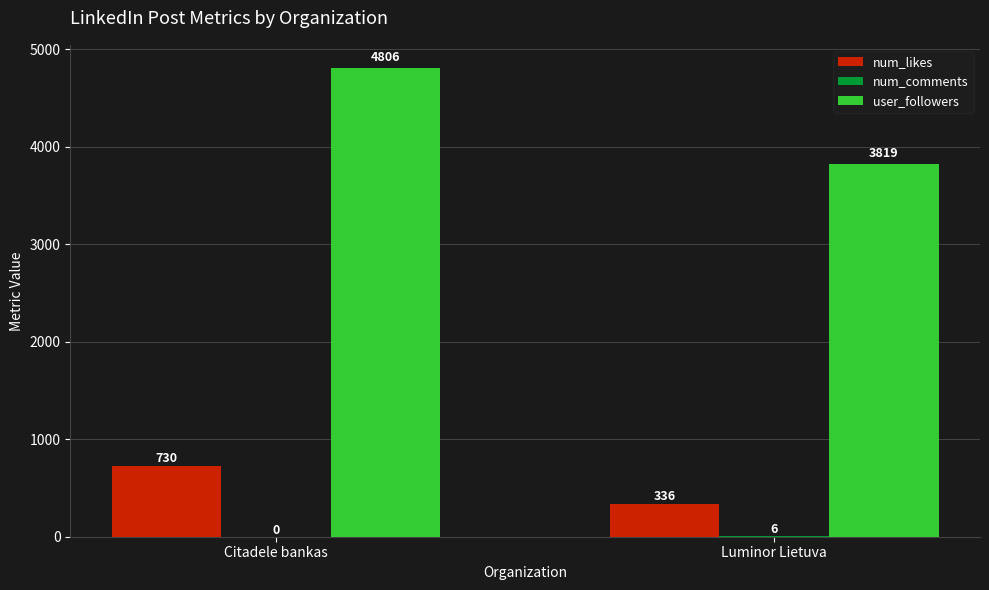

What is the total value across all series at Luminor Lietuva?

4161